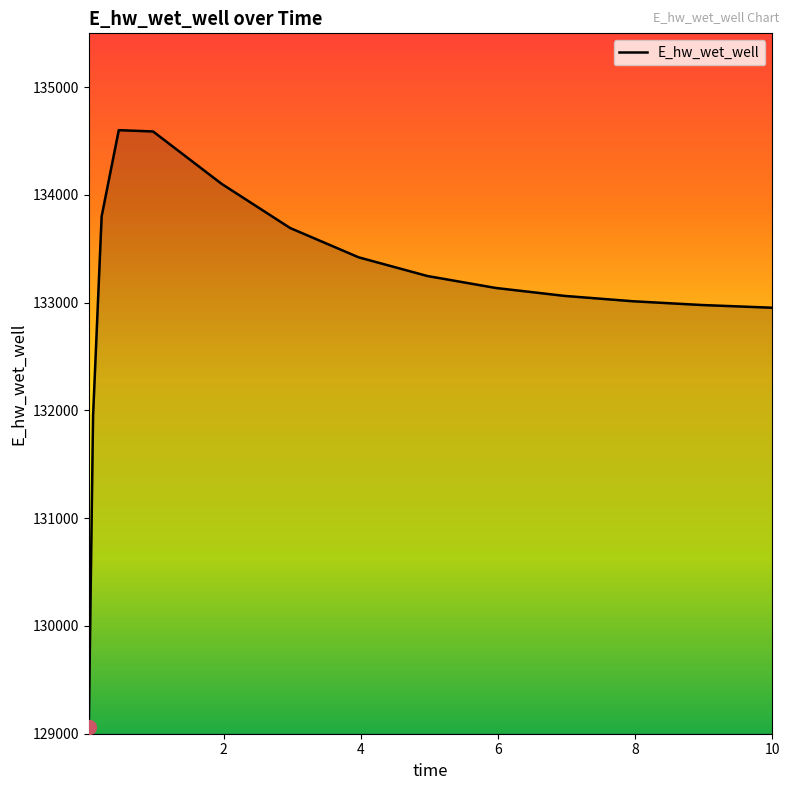

What is the difference between the second highest and minimum values?

5529.0